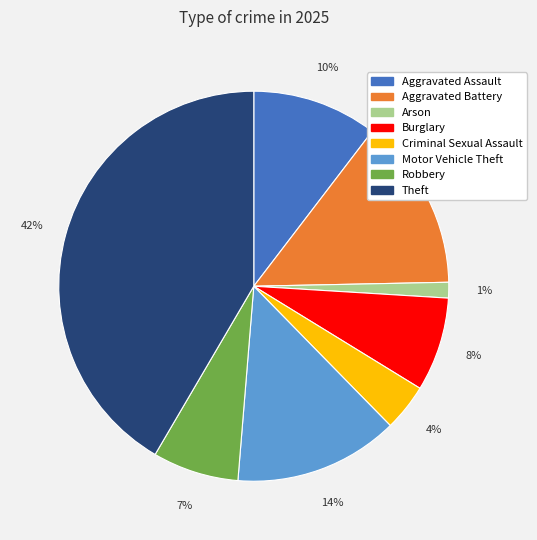

Does Motor Vehicle Theft represent more than half of the total?

No